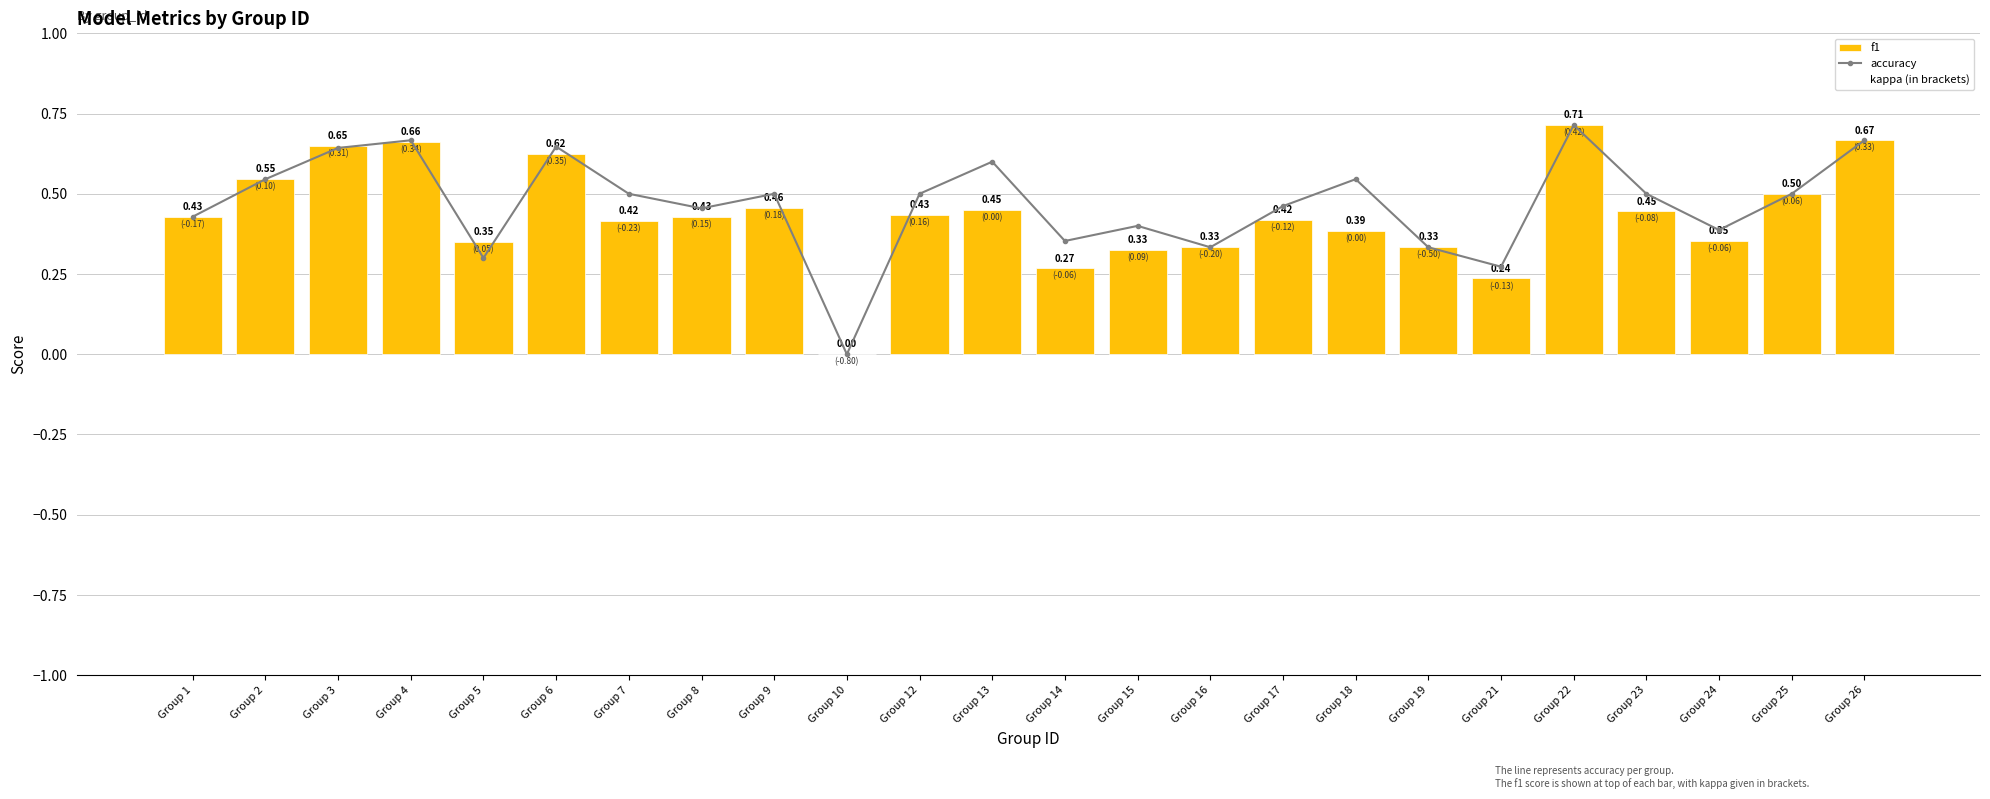

Which category has the highest value in the accuracy series?

Group 22